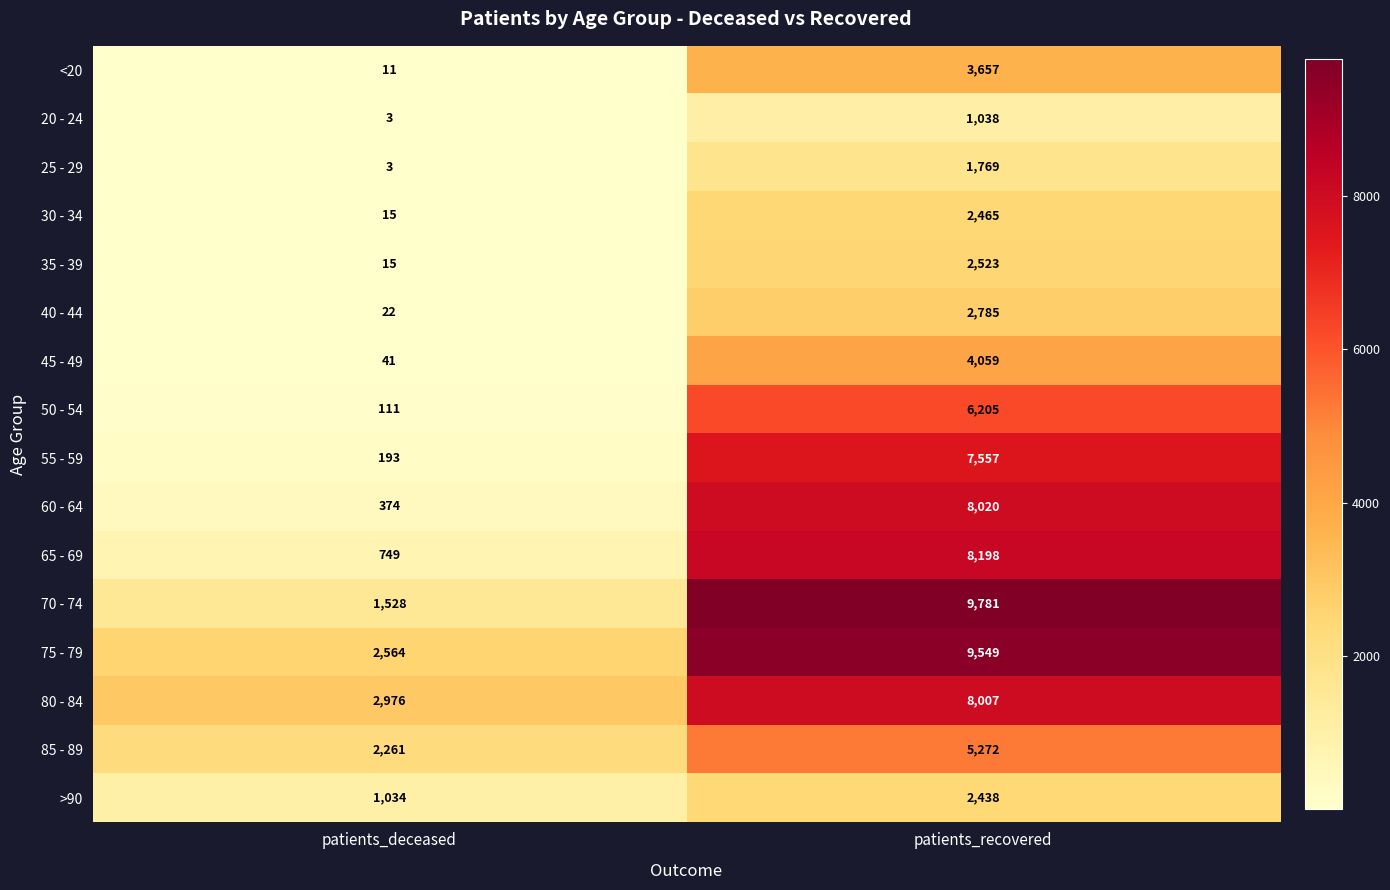

What is the average value of the 45 - 49 series?

2050